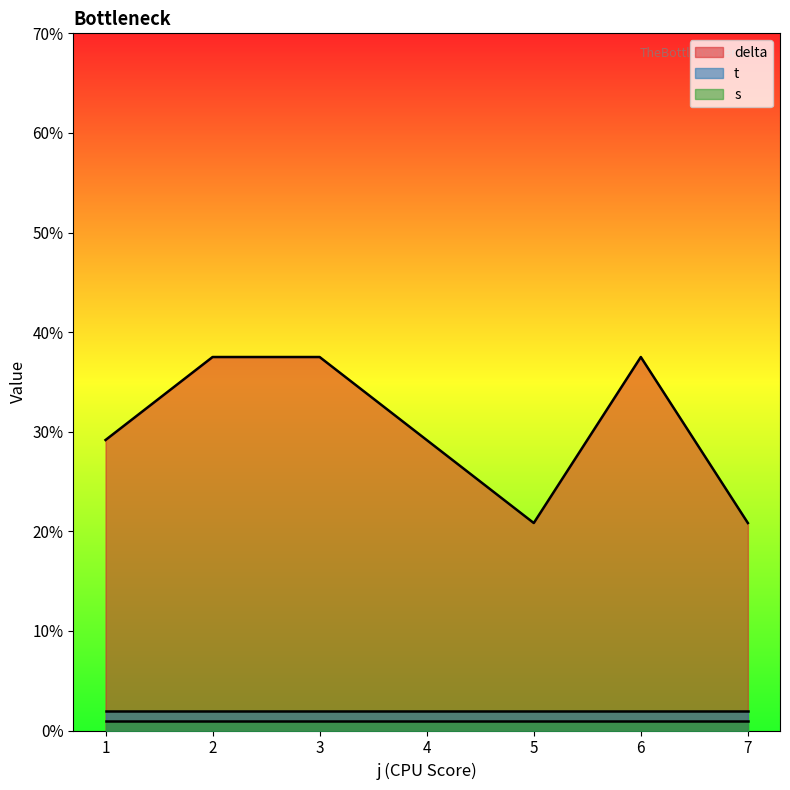

True or false: s and delta cross at least once.

False